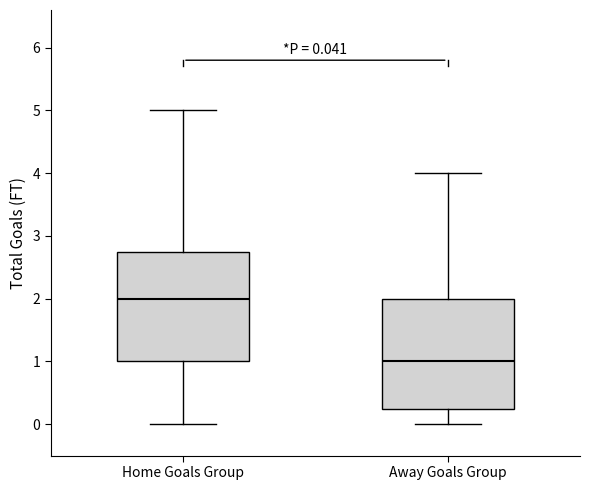

Which box has the highest median line?

Home Goals Group